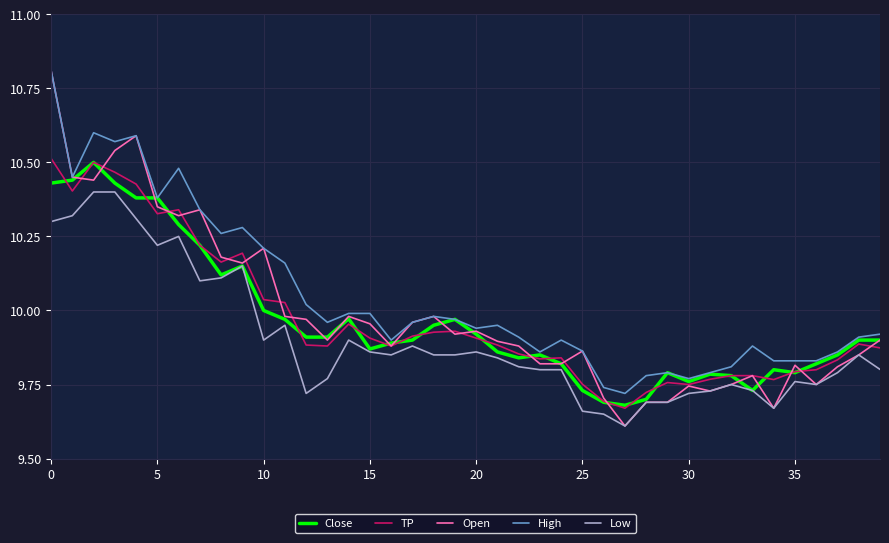

True or false: Low and High intersect in this chart.

False